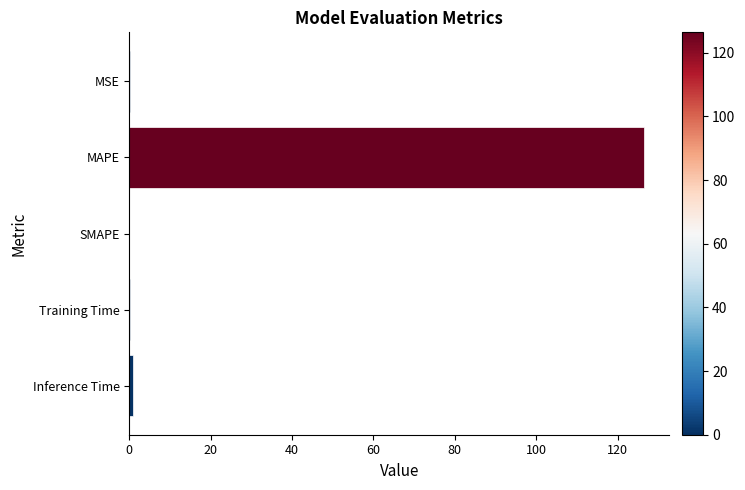

How many distinct data groups are displayed?

1